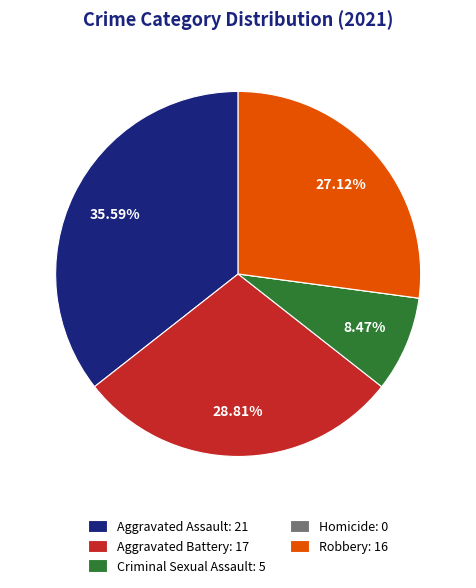

What percentage is the Aggravated Battery slice, to the nearest percent?

29%